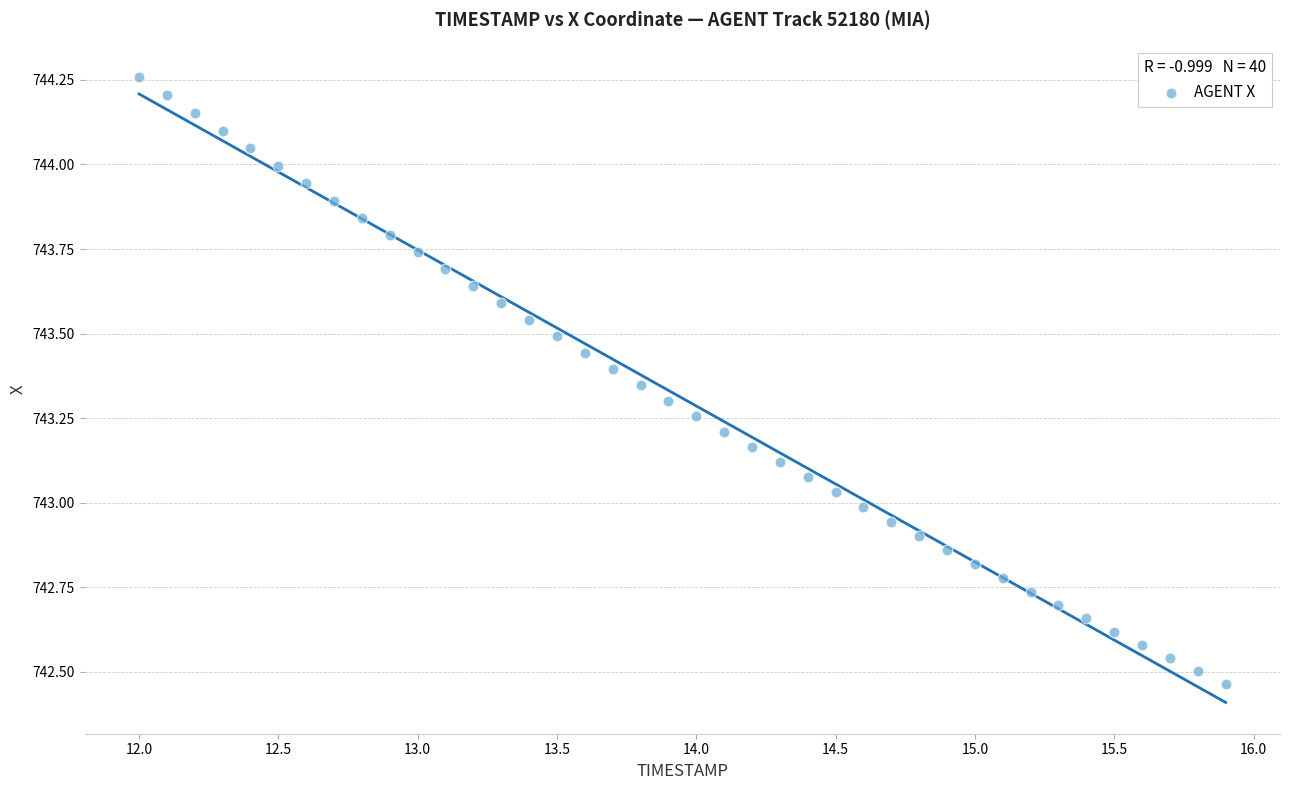

What is the range of X values (max minus min)?

3.9